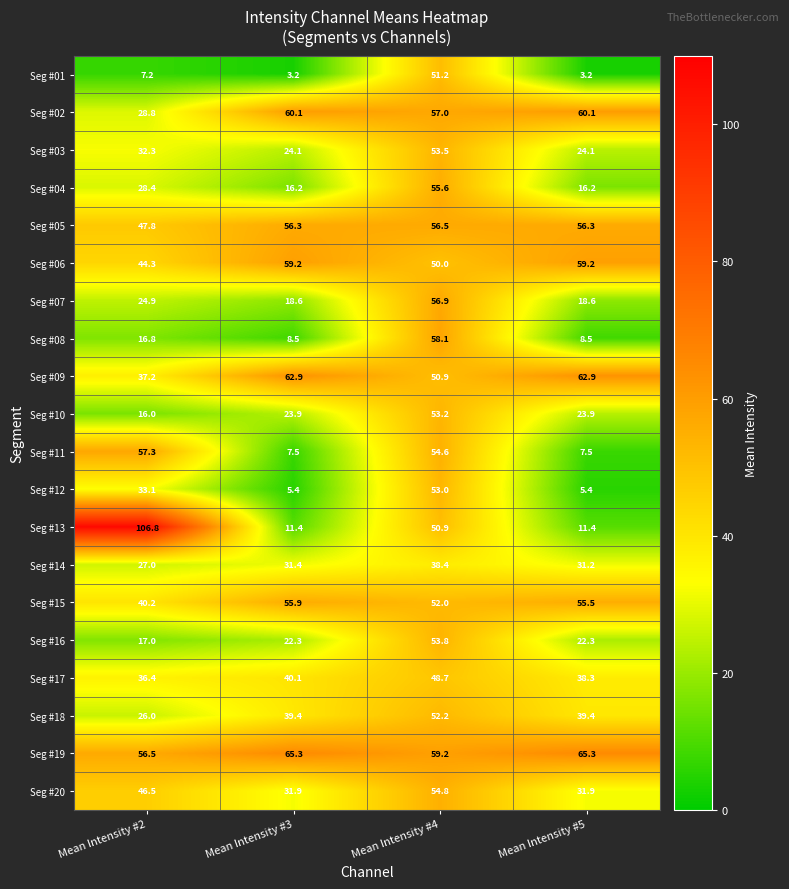

Is it true that Seg #15 equals 40.2 at Mean Intensity #2?

True